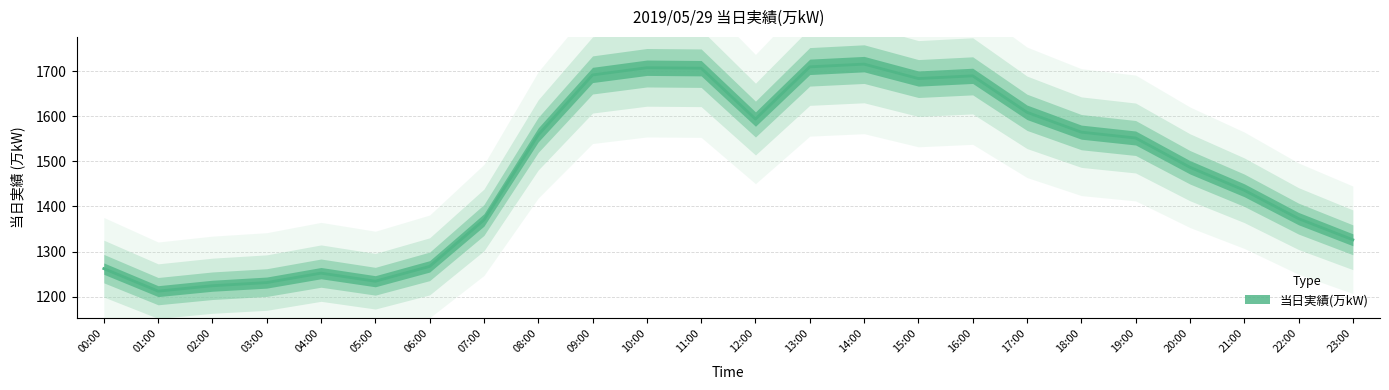

True or false: the data shows 1231 at 03:00.

True